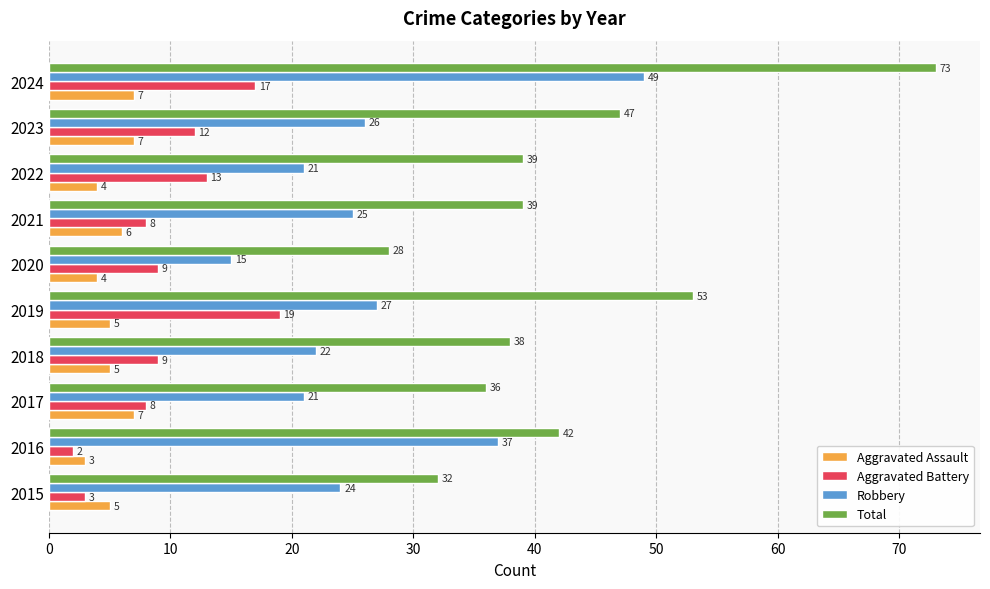

What is the sum of all Robbery values?

267